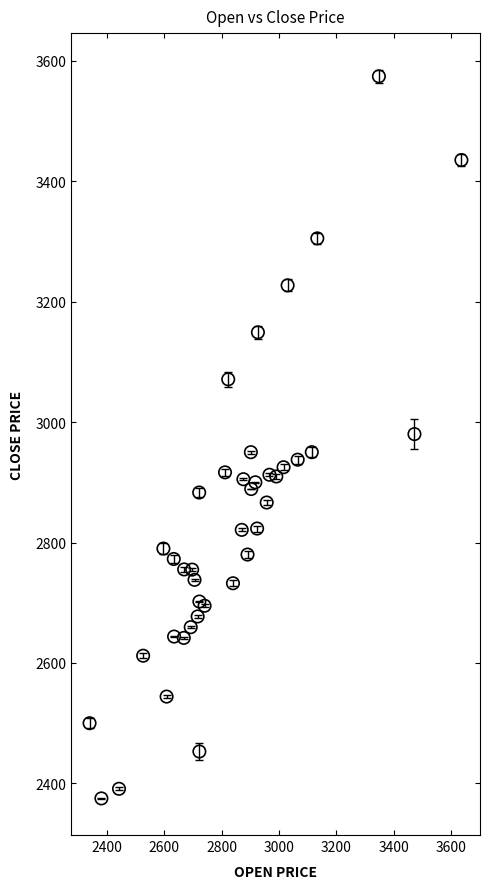

What is the range of Y values (max minus min)?

1198.9